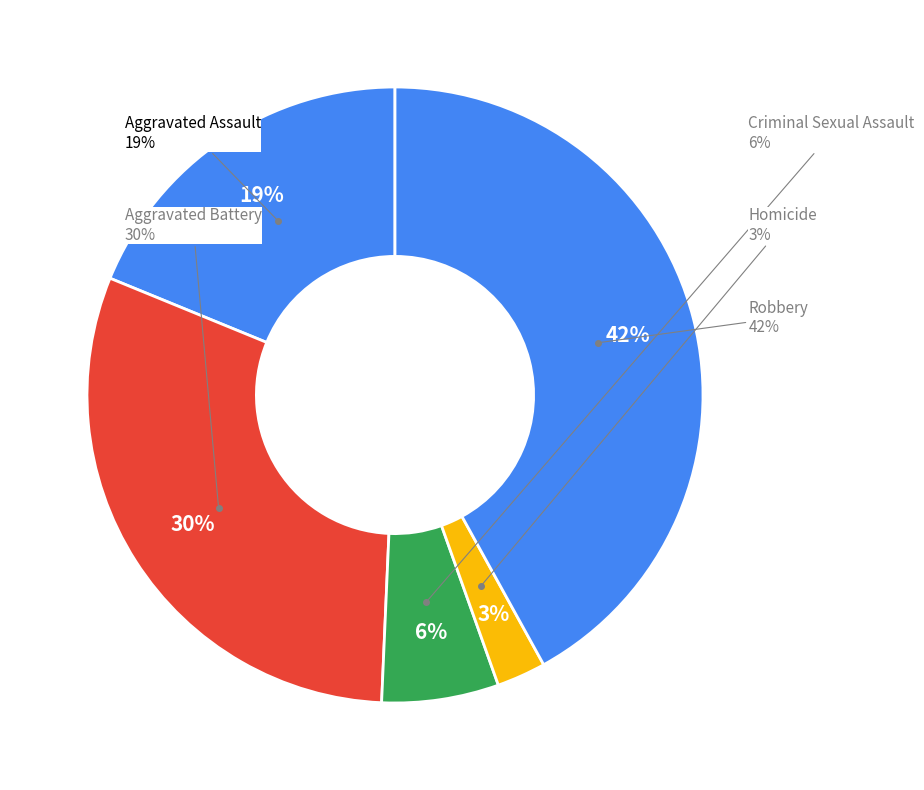

Count the number of slices in the pie.

5